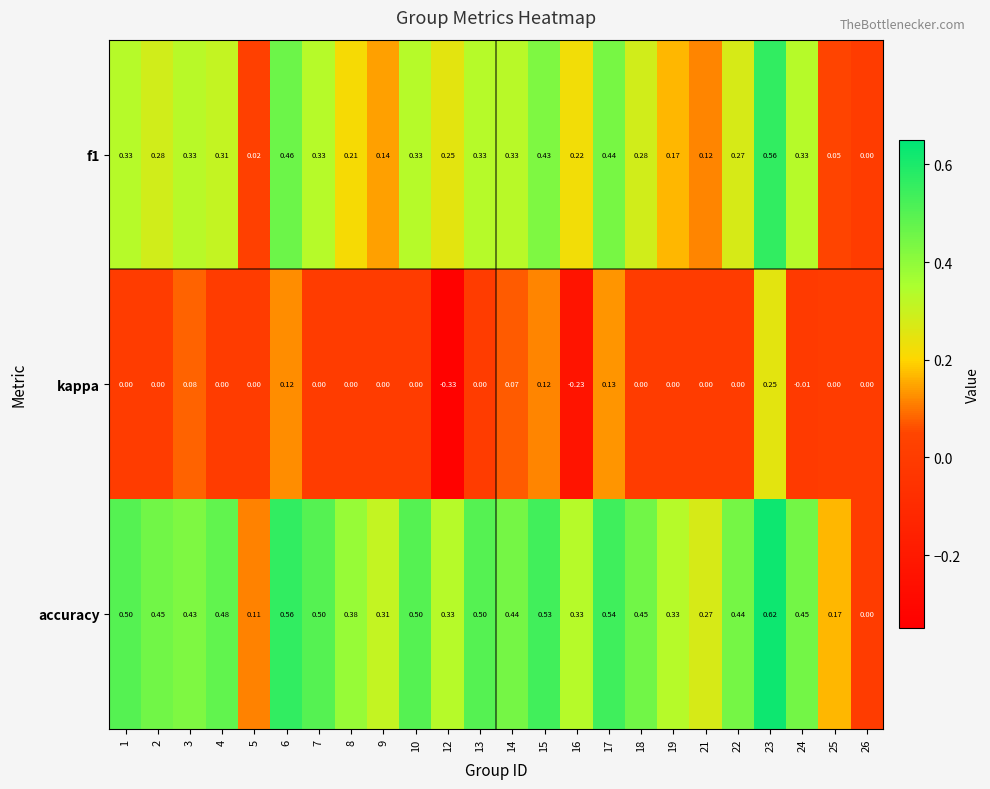

Which series has the largest range (max minus min)?

accuracy